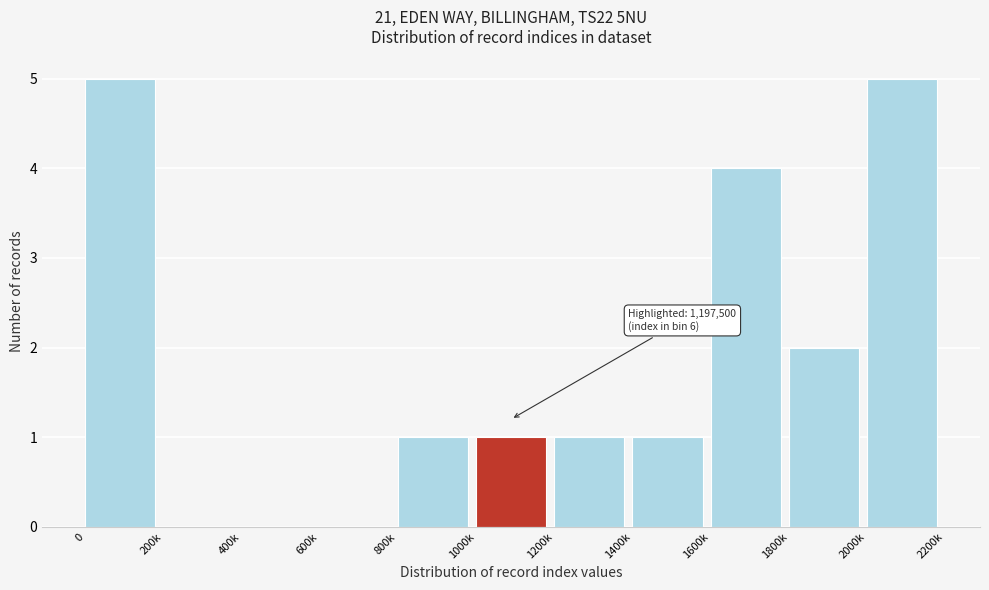

Reading left to right, list all the values displayed in this chart.

0=5	200k=0	400k=0	600k=0	800k=1	1000k=1	1200k=1	1400k=1	1600k=4	1800k=2	2000k=5